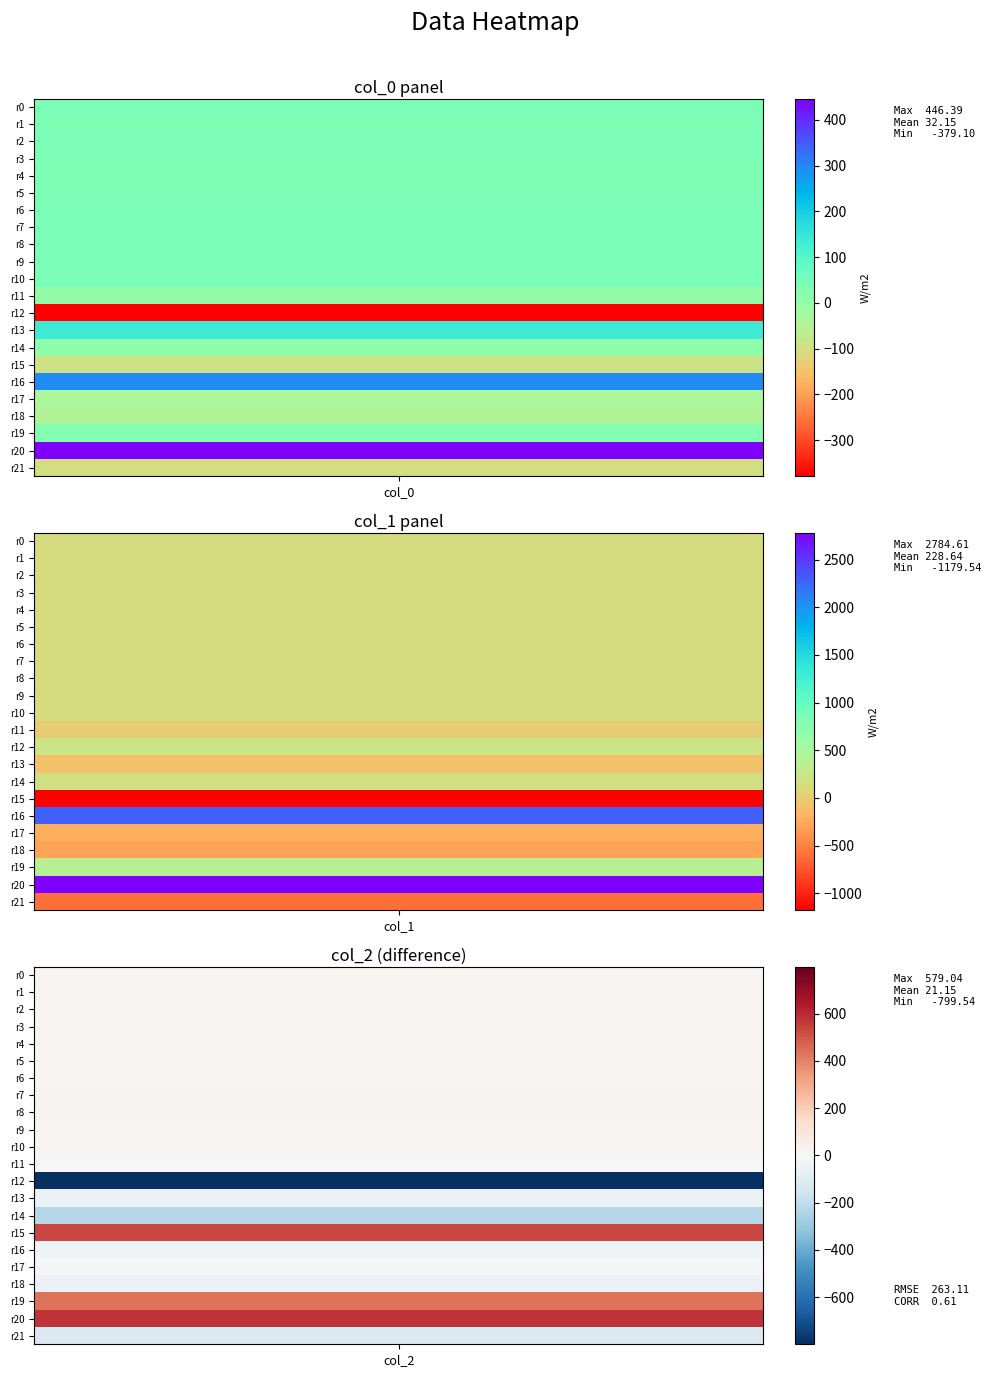

What is the lowest value of the col_2 series?

-799.5